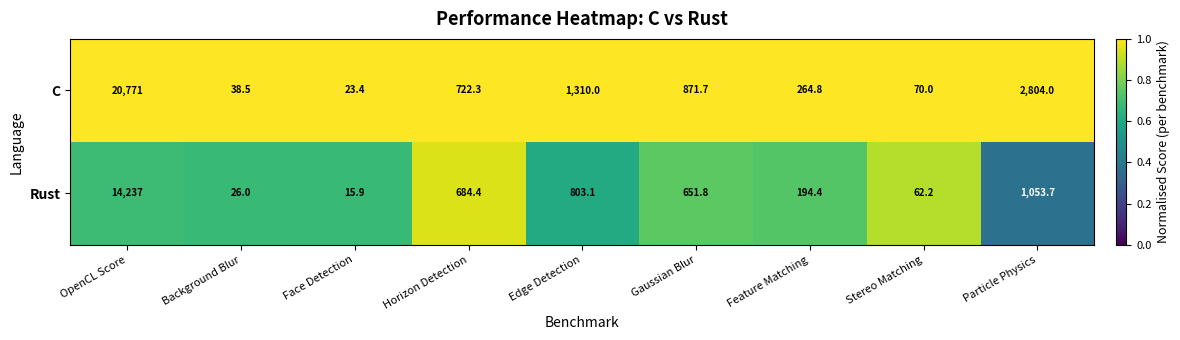

What is the smallest value displayed?

15.9